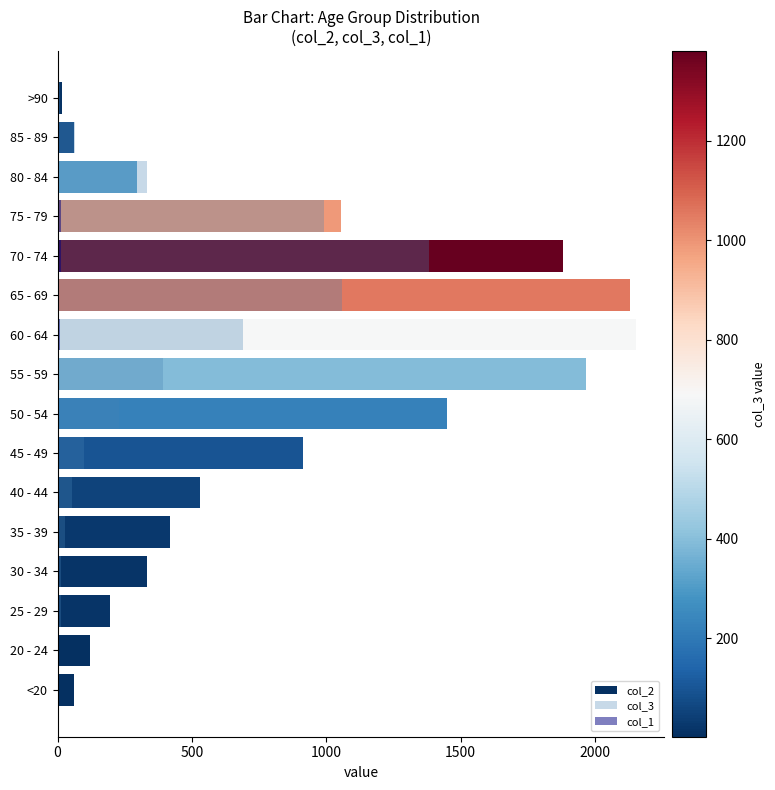

What is the maximum value for col_3?

1381